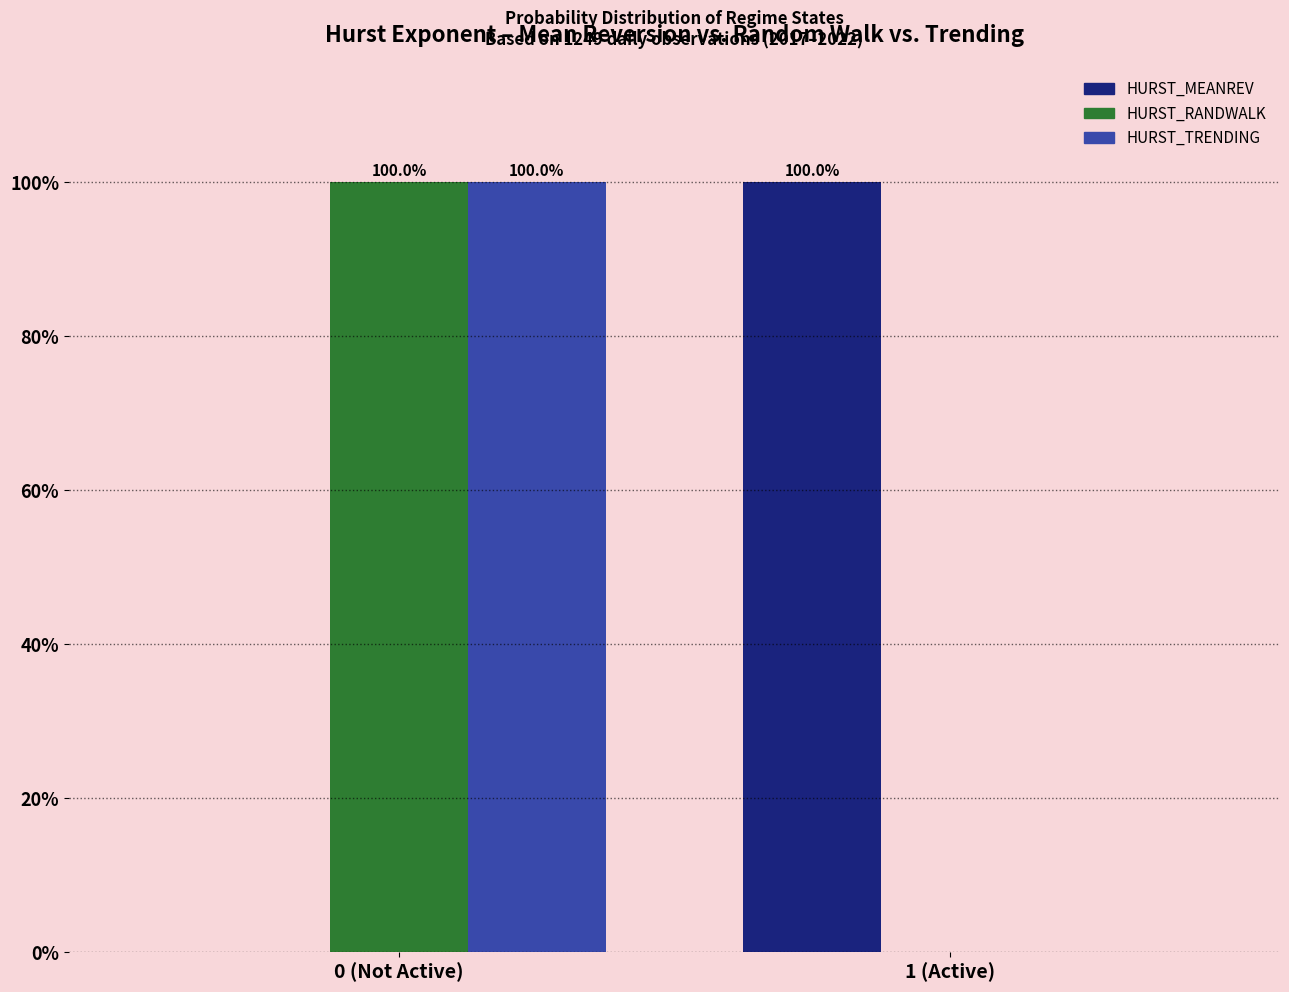

Reading left to right, extract all data points from this chart.

HURST_MEANREV: 0 (Not Active)=0	1 (Active)=100
HURST_RANDWALK: 0 (Not Active)=100	1 (Active)=0
HURST_TRENDING: 0 (Not Active)=100	1 (Active)=0